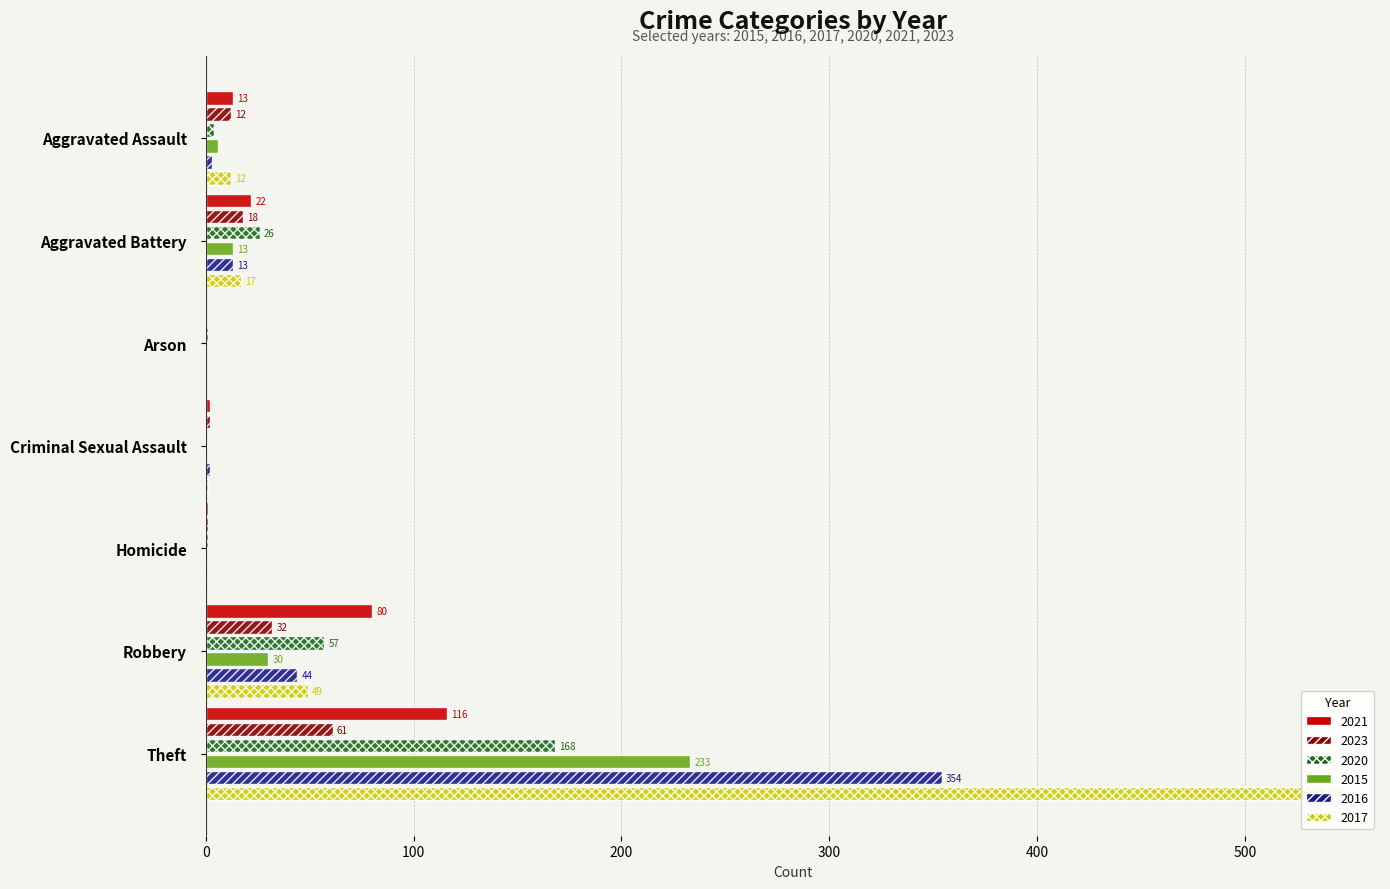

True or false: 2021 has a value of 13 at Aggravated Assault.

True